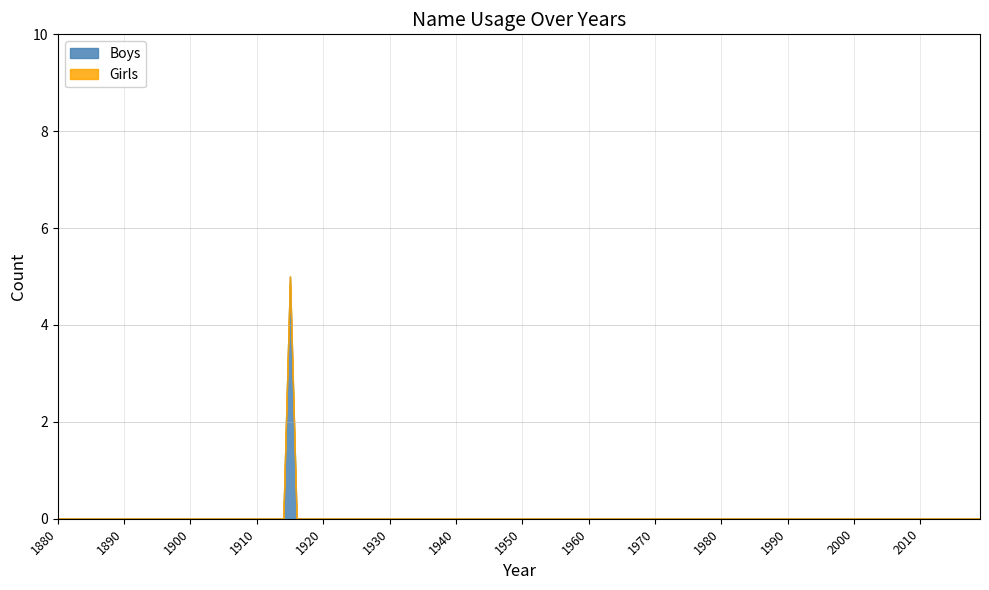

At which label does Boys reach its minimum?

1880